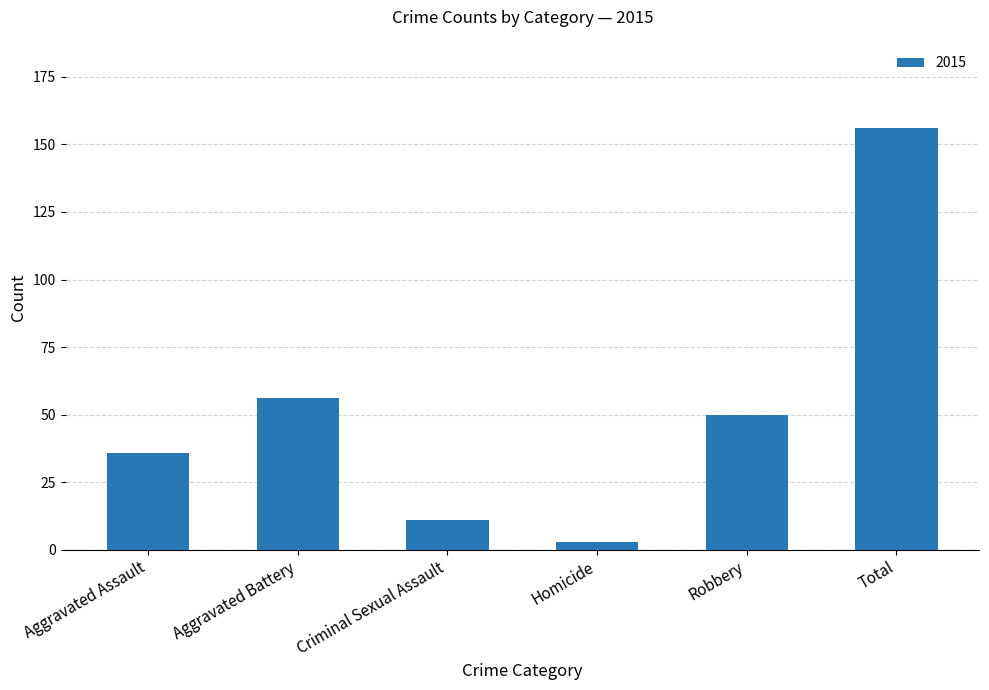

Which has a higher value, Criminal Sexual Assault or Aggravated Assault?

Aggravated Assault